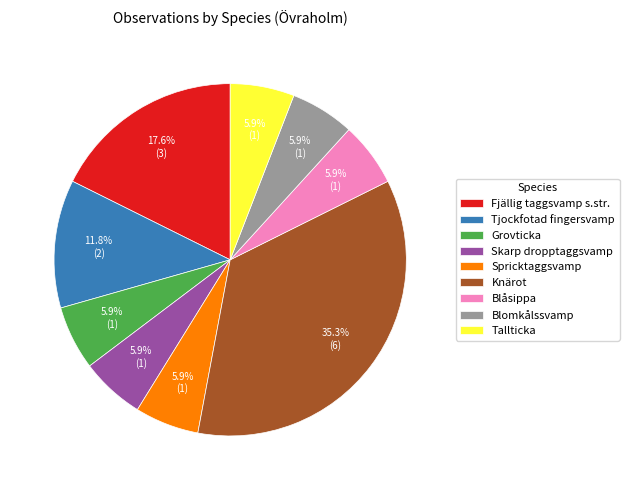

To the nearest percent, what is the difference between the Grovticka and Tjockfotad fingersvamp slice percentages?

6%